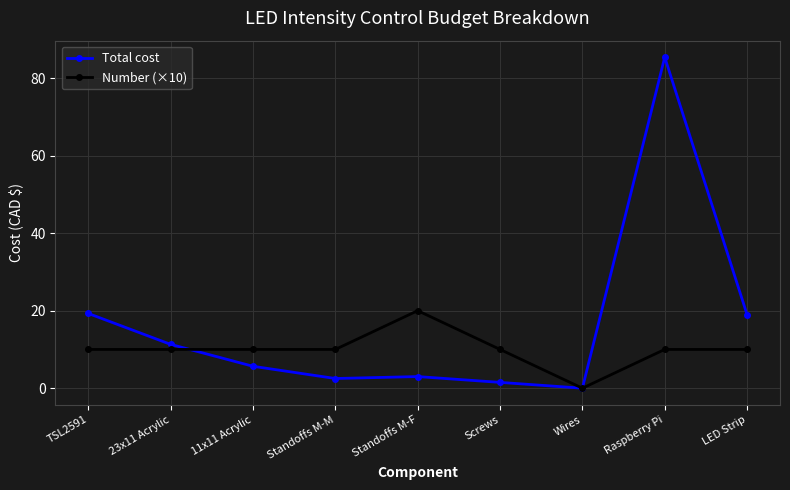

The Total cost series shows 20.1 at 23x11 Acrylic. True or false?

False